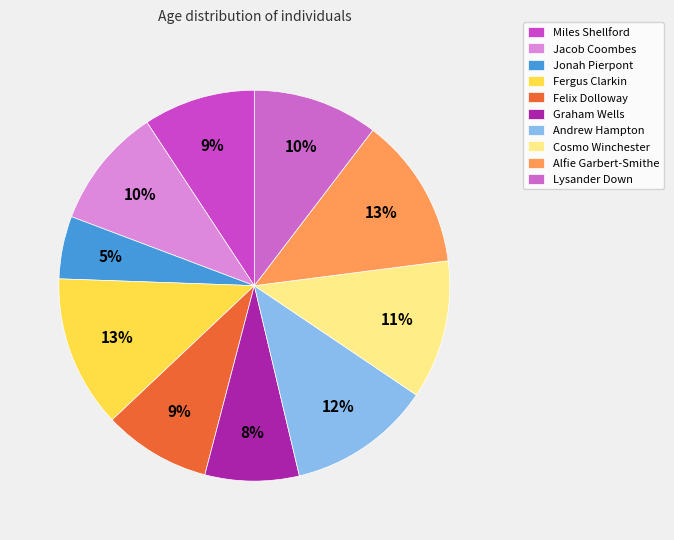

To the nearest percent, what portion does Cosmo Winchester represent?

11%